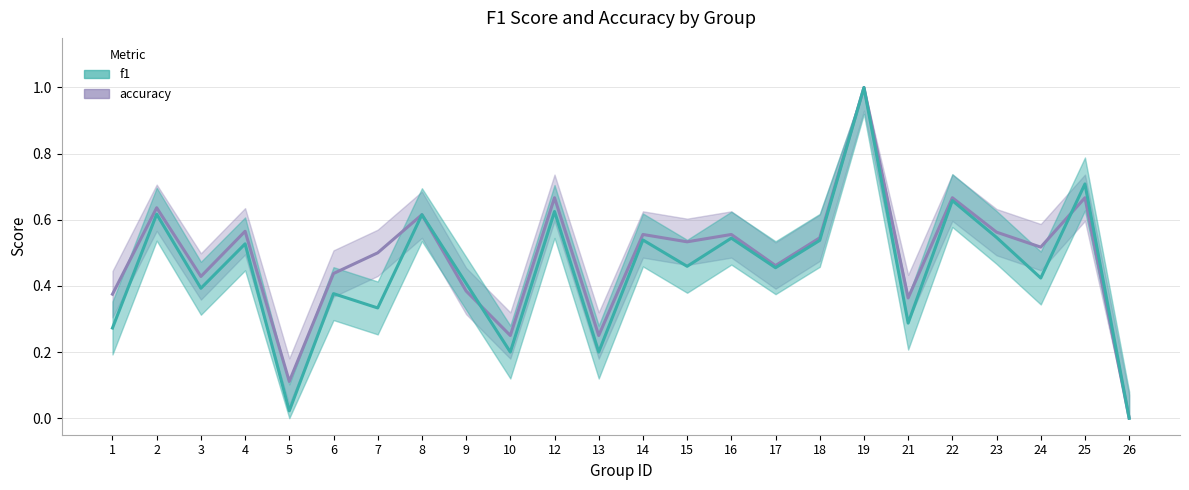

What is the maximum value for f1?

1.0